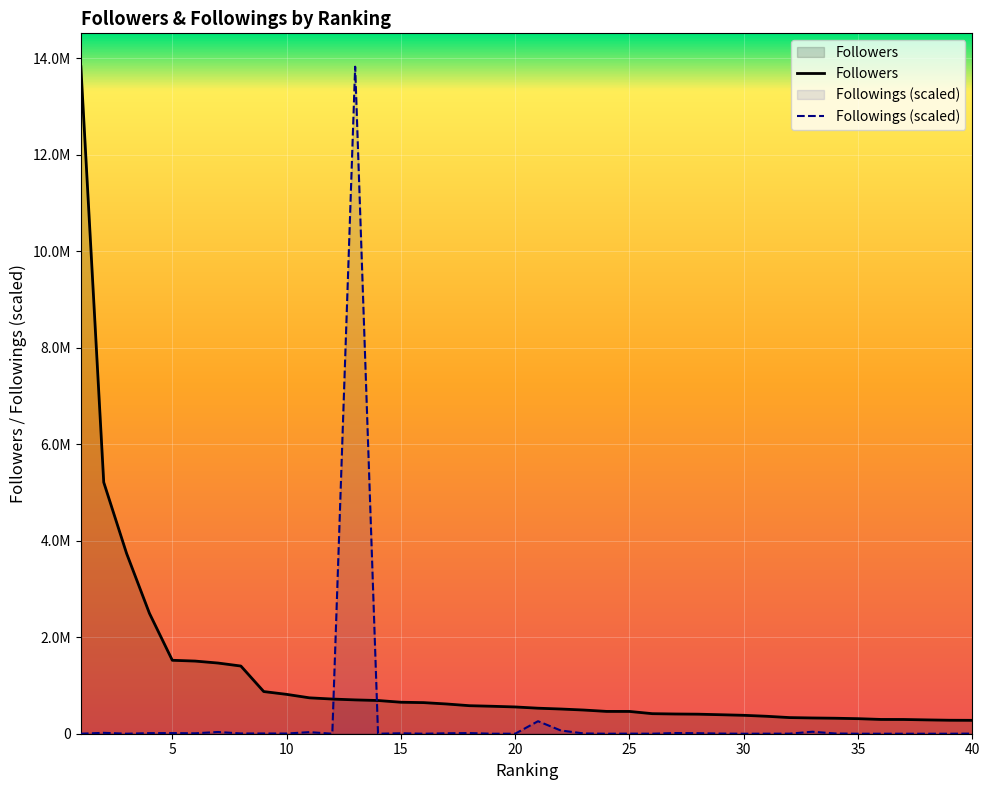

Which series has the largest range (max minus min)?

Followings (scaled)